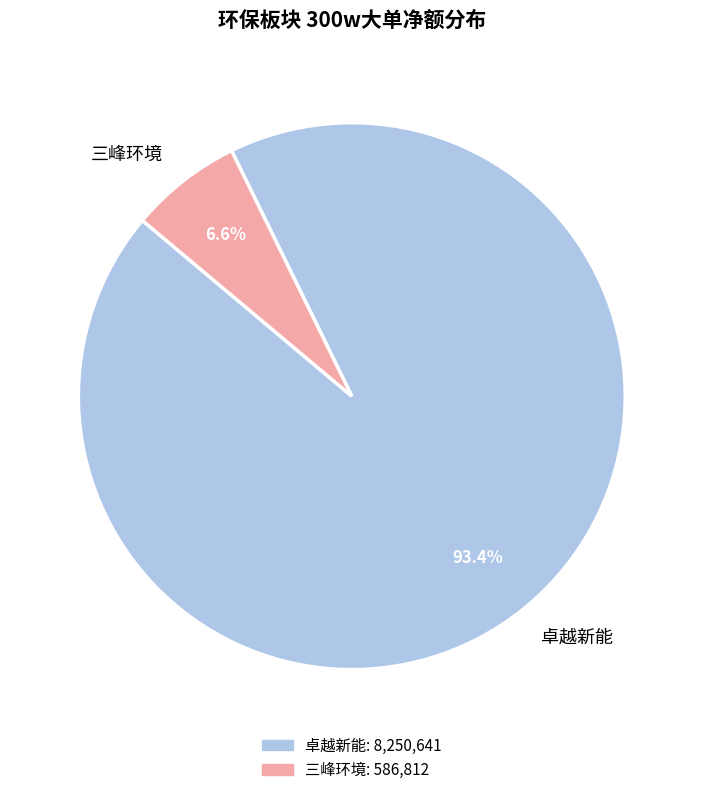

Which category accounts for the majority?

卓越新能